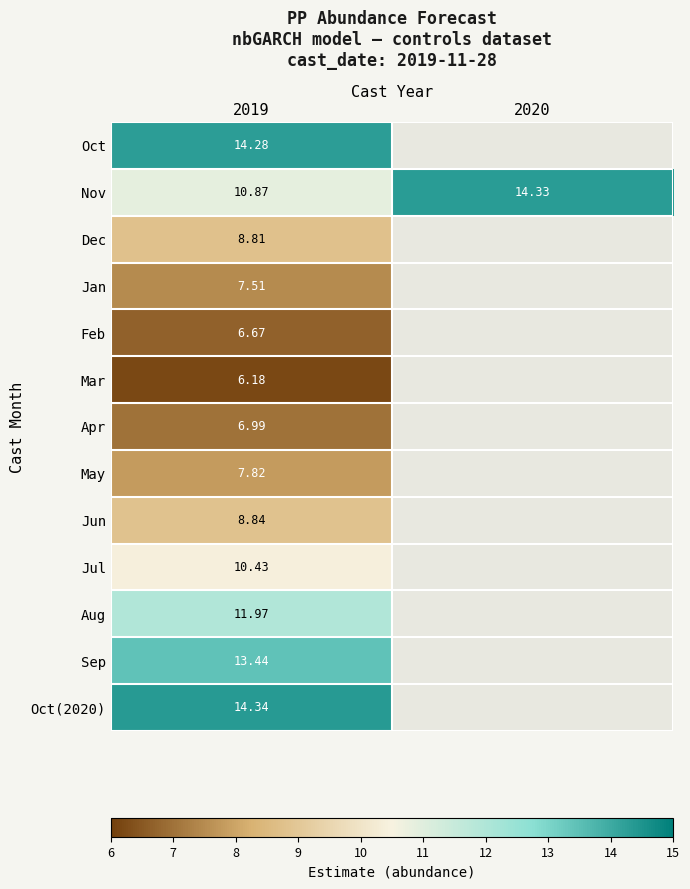

What is the average value of the Nov series?

12.6